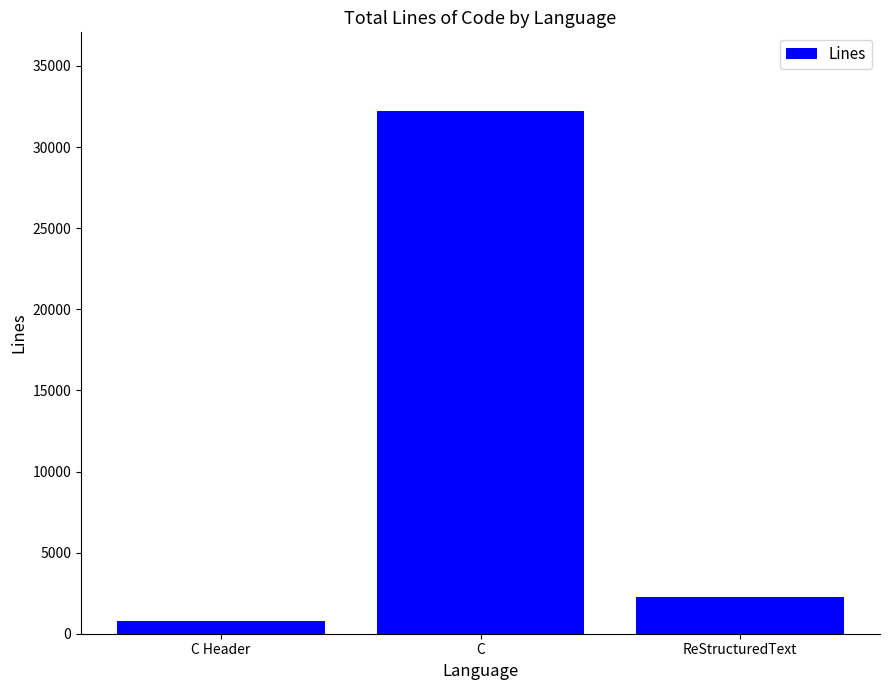

Approximately how many times larger is the value at C compared to C Header?

39.7